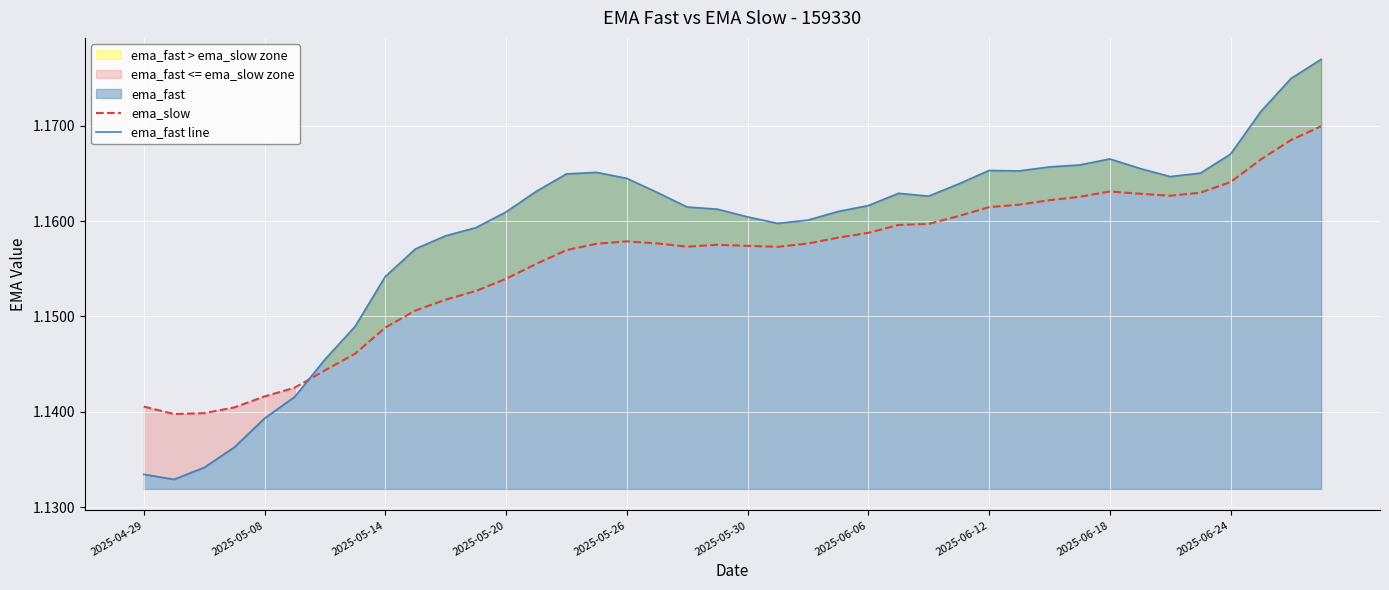

Which series has the widest spread of values?

ema_fast line